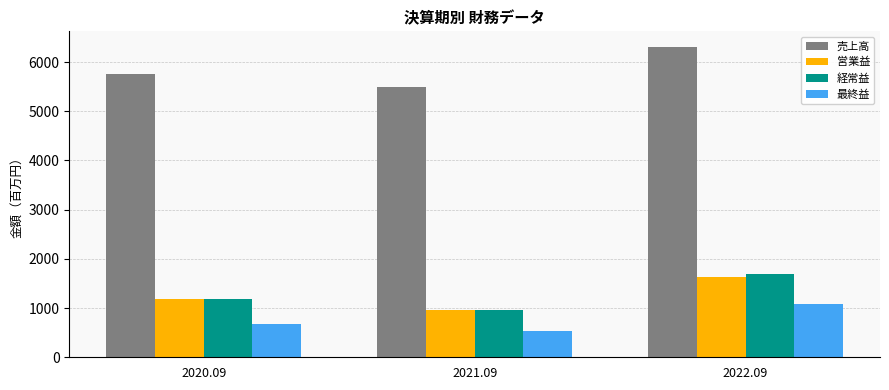

At which label is 営業益 closest to 1297?

2020.09